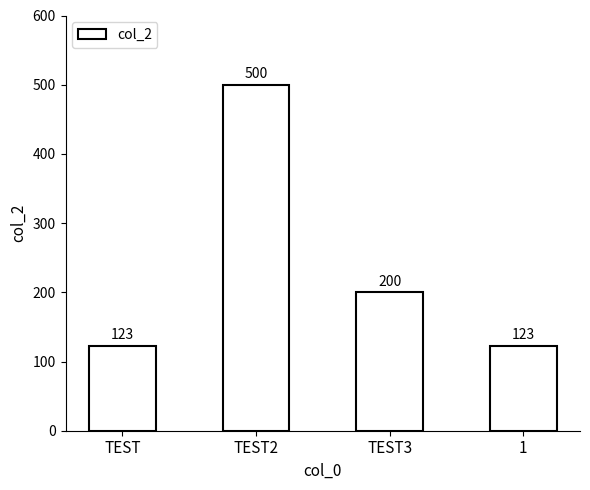

Reading left to right, what are all the values shown in this chart?

TEST=123	TEST2=500	TEST3=200	1=123